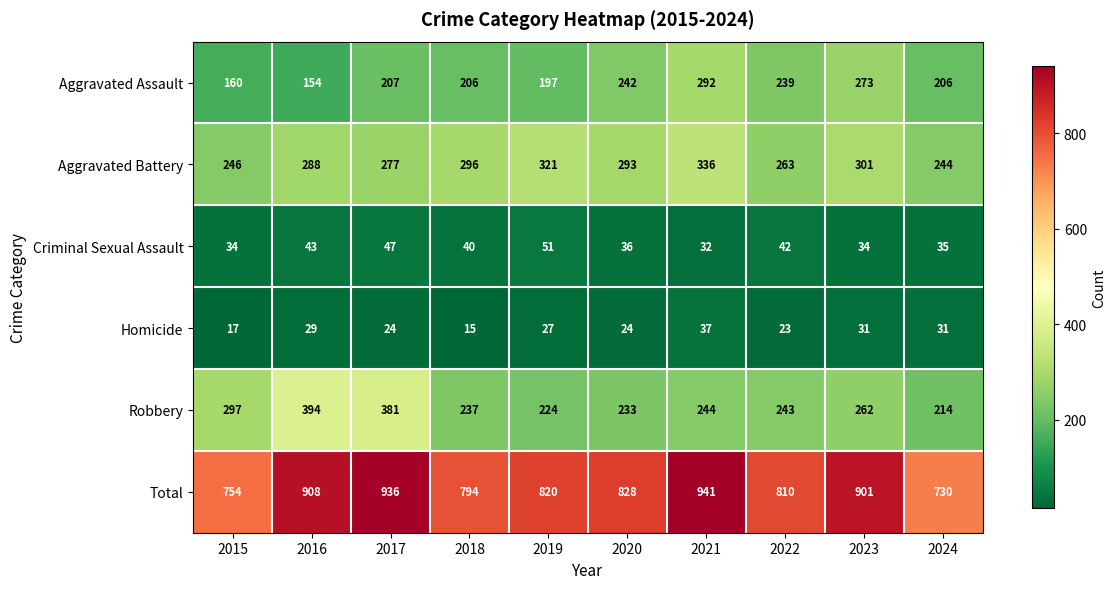

What is the average value of the Criminal Sexual Assault series?

39